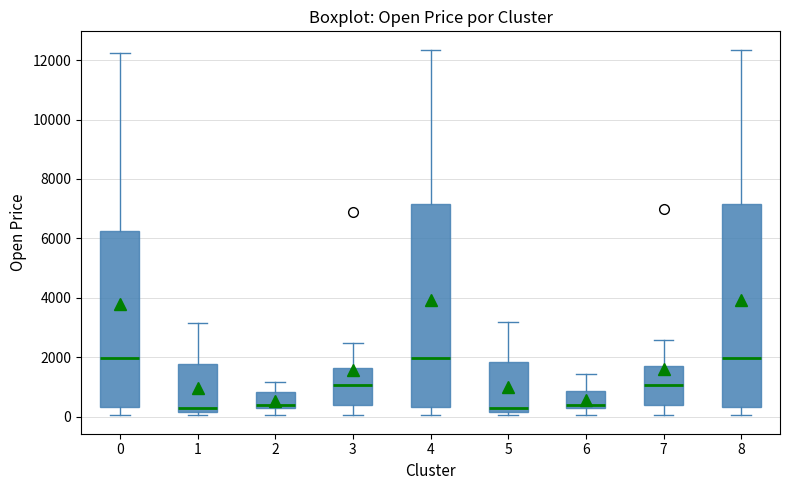

Where is the upper edge of the box at x = 3 on the y-axis? The values are not printed on the chart, so give them approximately, as read against the axis.

1600